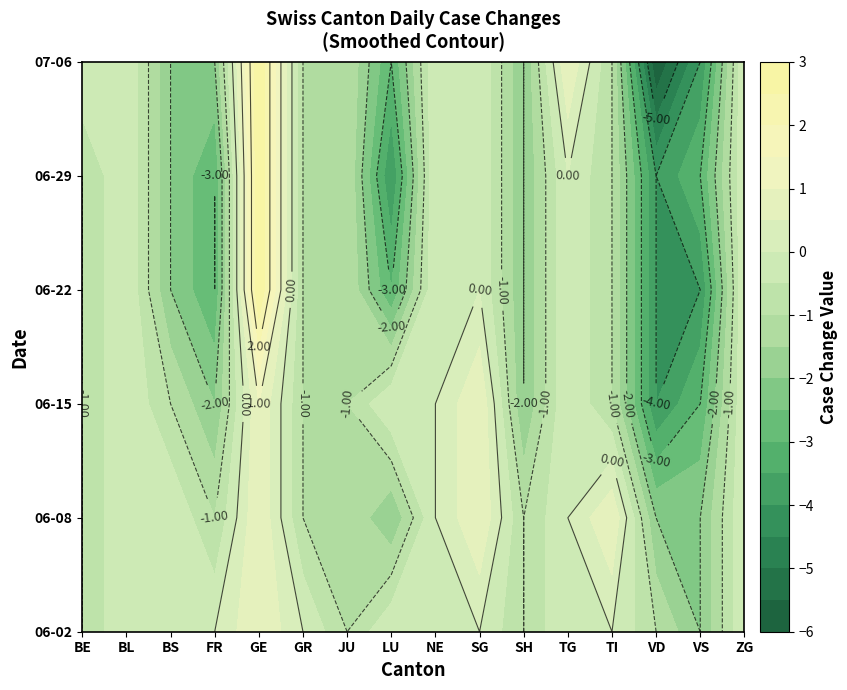

At which label does 2020-06-08 reach its peak?

GE